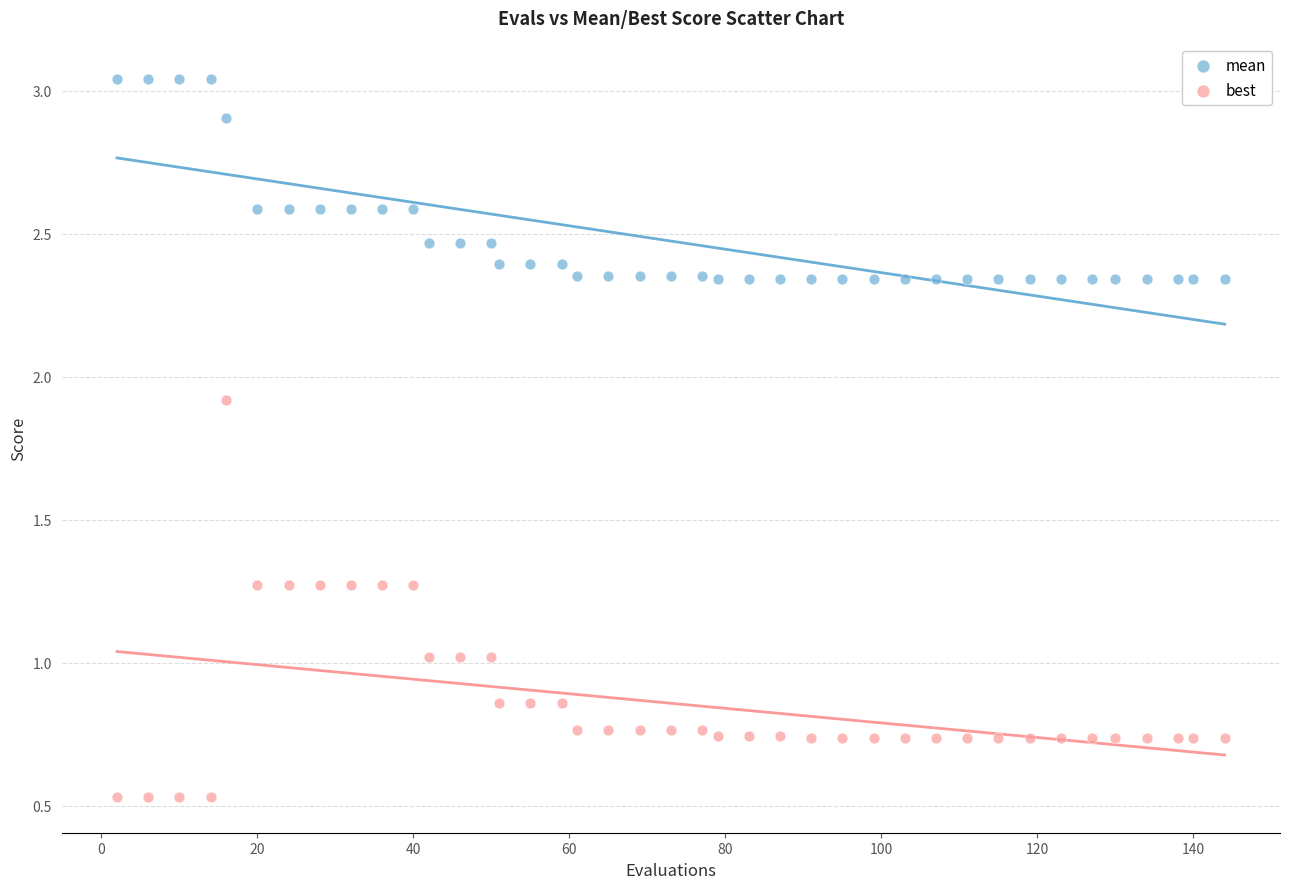

What are all the series names shown in the legend?

mean, best